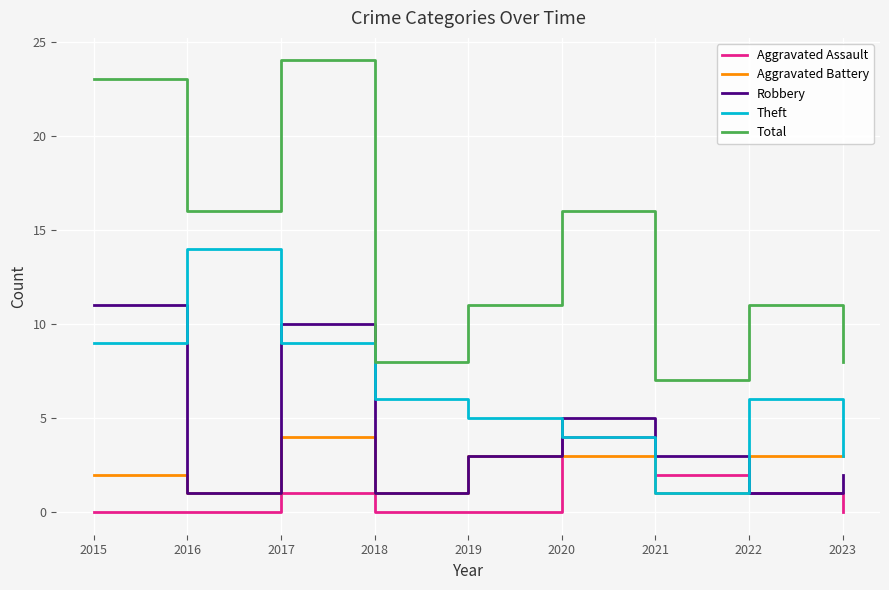

The Total series shows 25 at 2020. True or false?

False